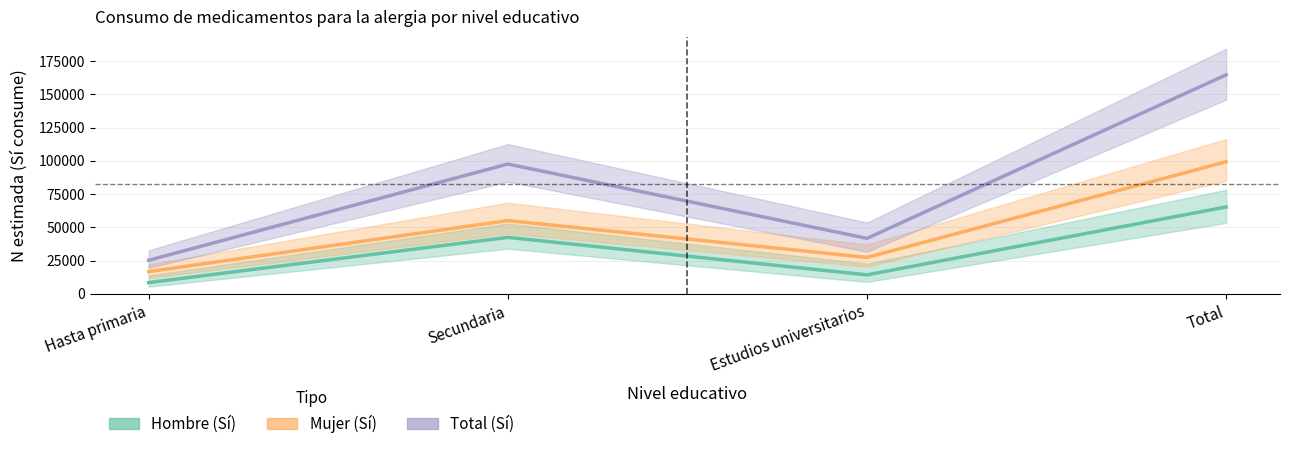

The Mujer (Sí) series shows 6886 at Estudios universitarios. True or false?

False